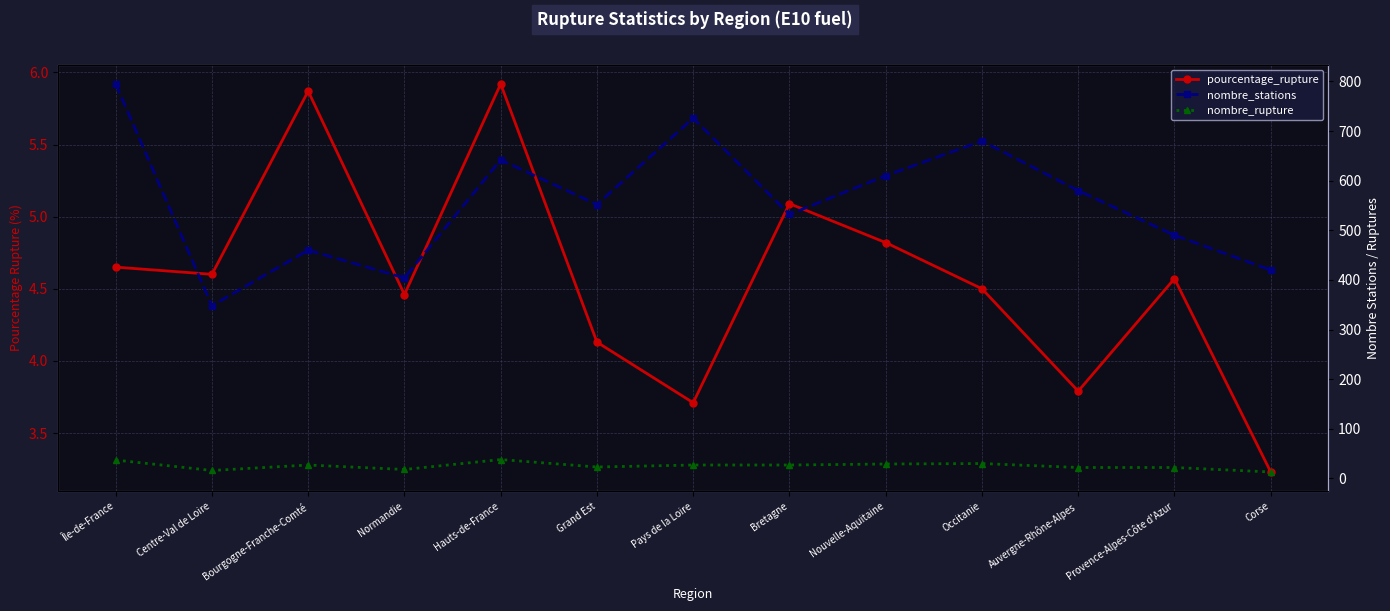

At Grand Est, list the series in order from smallest to largest.

pourcentage_rupture, nombre_rupture, nombre_stations